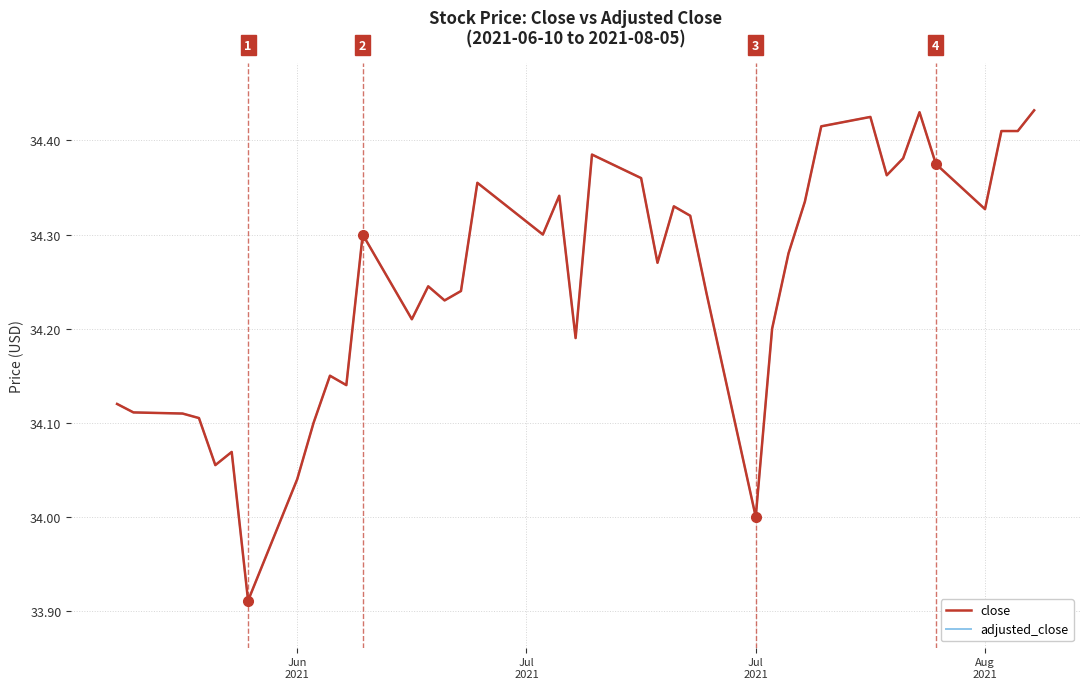

What is the lowest value of the close series?

33.9